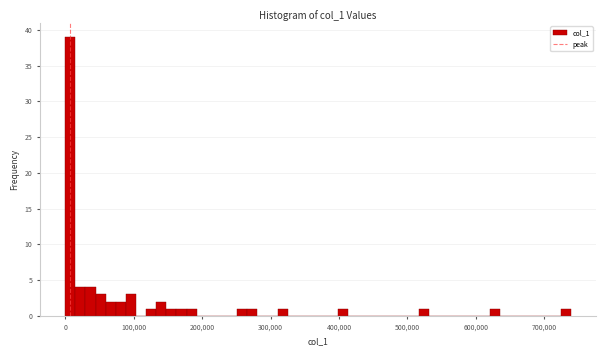

Read against the x-axis, roughly where is the centre of the tallest bar?

10000